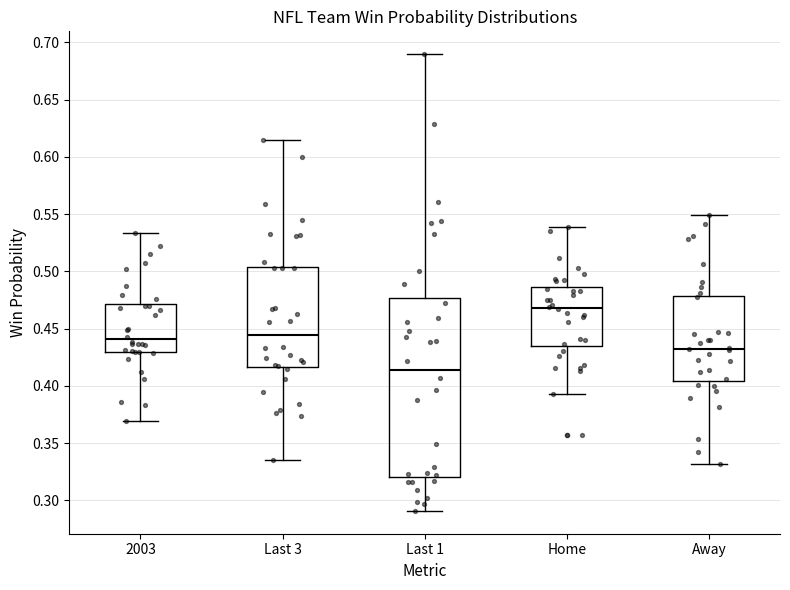

Where does the upper whisker of the box for Home end on the y-axis? The values are not printed on the chart, so give them approximately, as read against the axis.

0.540